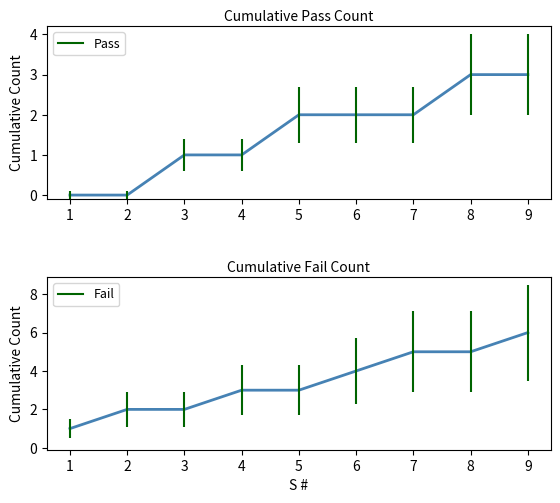

How many lines are shown in the chart?

2